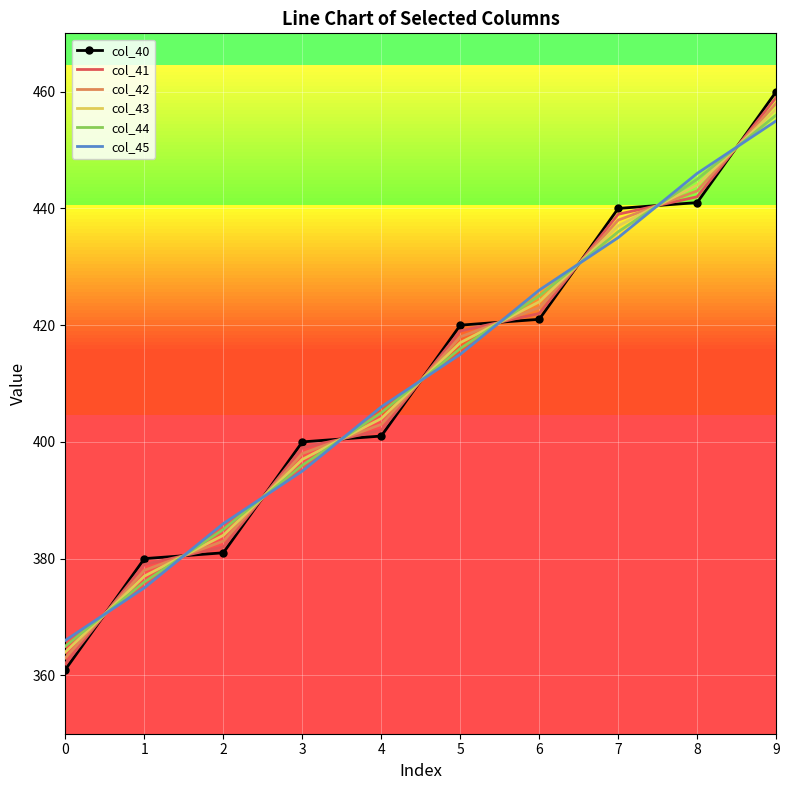

Where is col_42 nearest to the value 410?

4